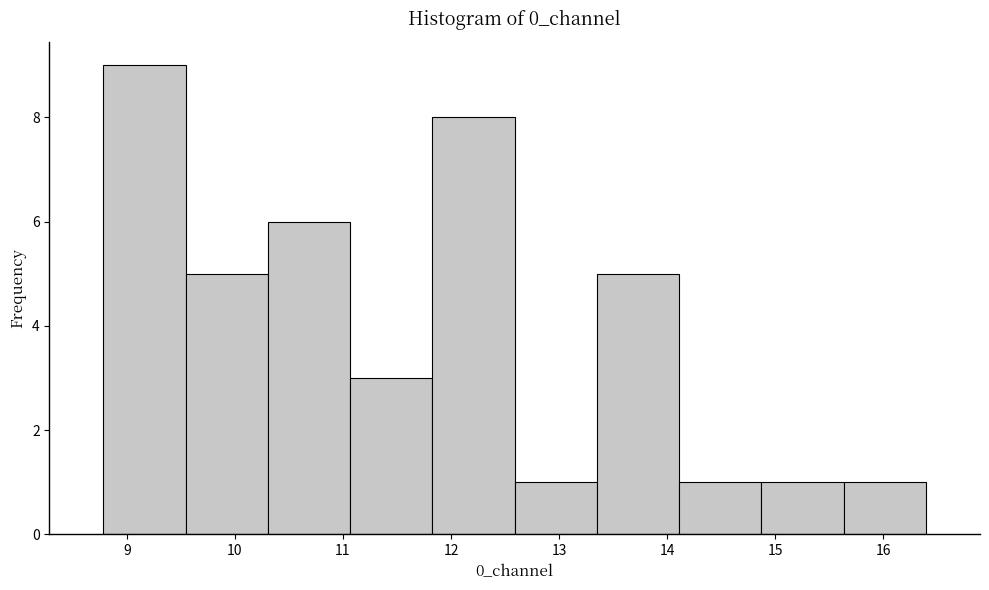

Reading left to right, transcribe this chart: for each bar, give the range it covers on the x-axis and its height. Neither the bar edges nor the heights are printed on the chart, so give them approximately, as read against the axes.

8.8 to 9.5: 9
9.5 to 10.3: 5
10.3 to 11.1: 6
11.1 to 11.8: 3
11.8 to 12.6: 8
12.6 to 13.4: 1
13.4 to 14.1: 5
14.1 to 14.9: 1
14.9 to 15.6: 1
15.6 to 16.4: 1